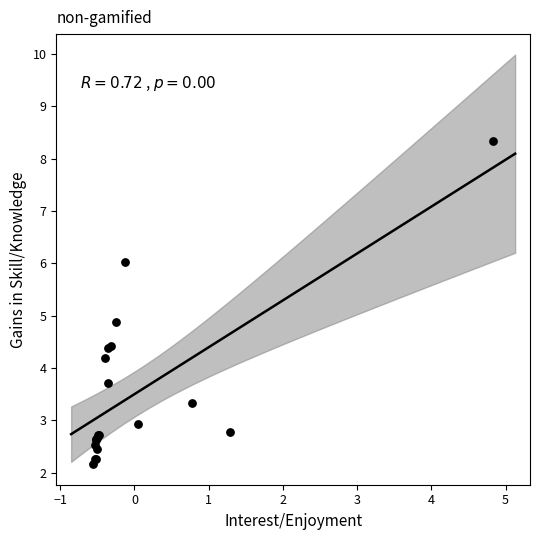

What Y value in the scatter plot is closest to 5?

4.9